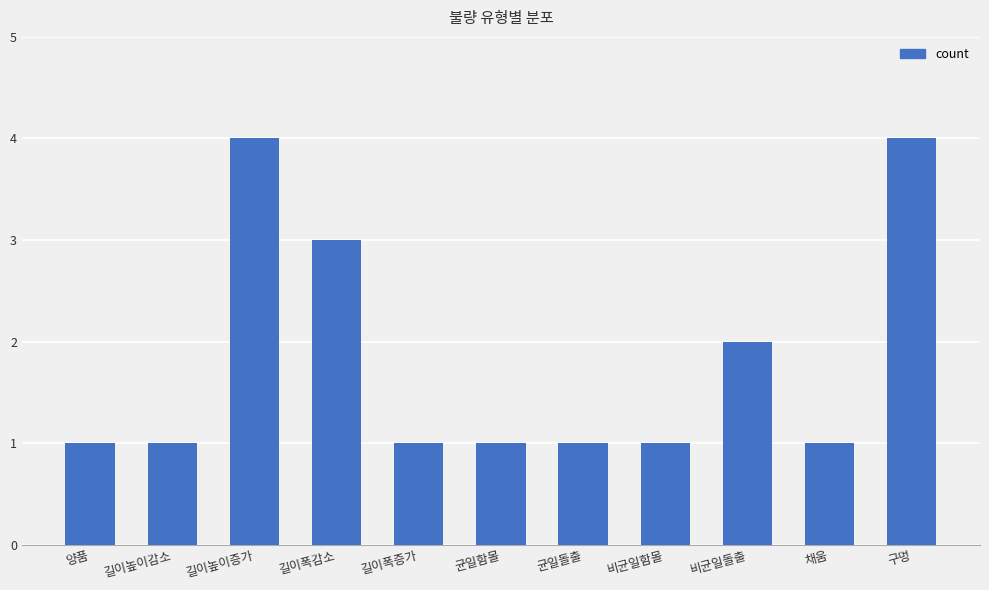

Reading left to right, list all the values displayed in this chart.

1	1	4	3	1	1	1	1	2	1	4